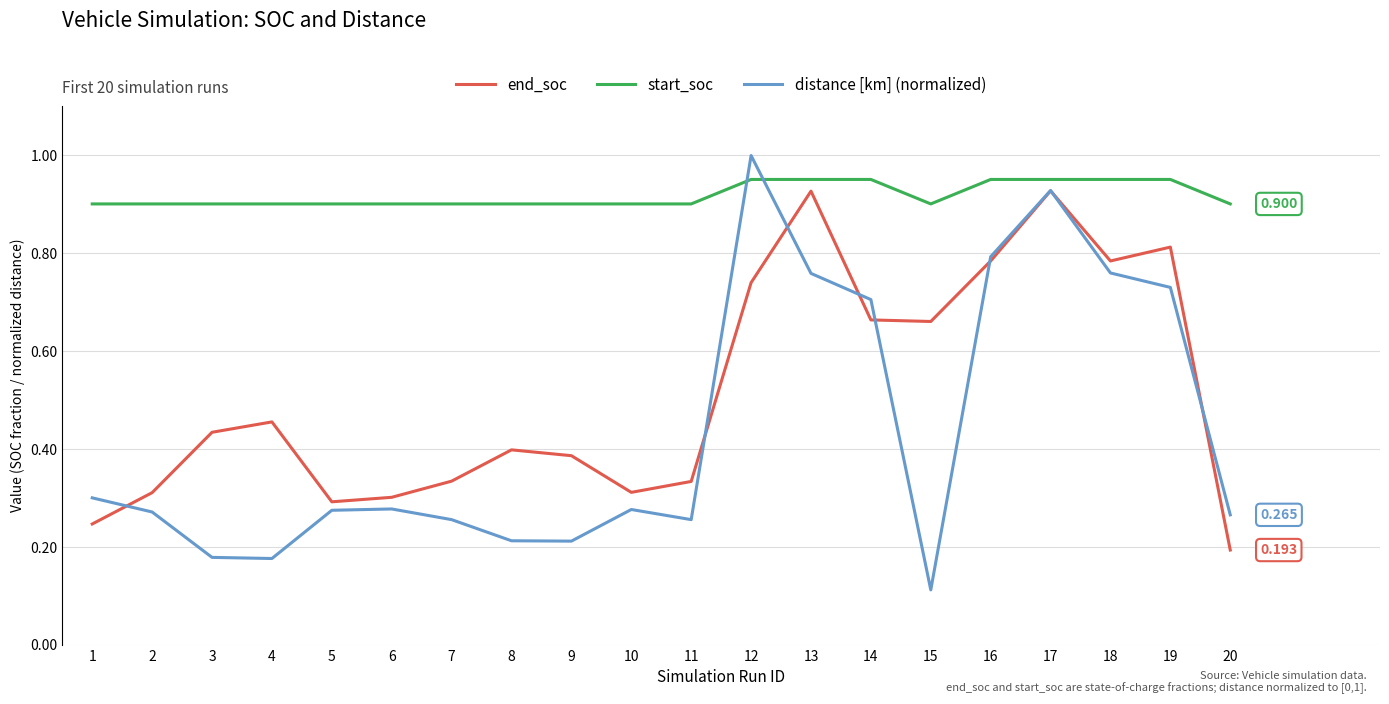

Is it true that distance [km] (normalized) equals 0.3 at 6?

True